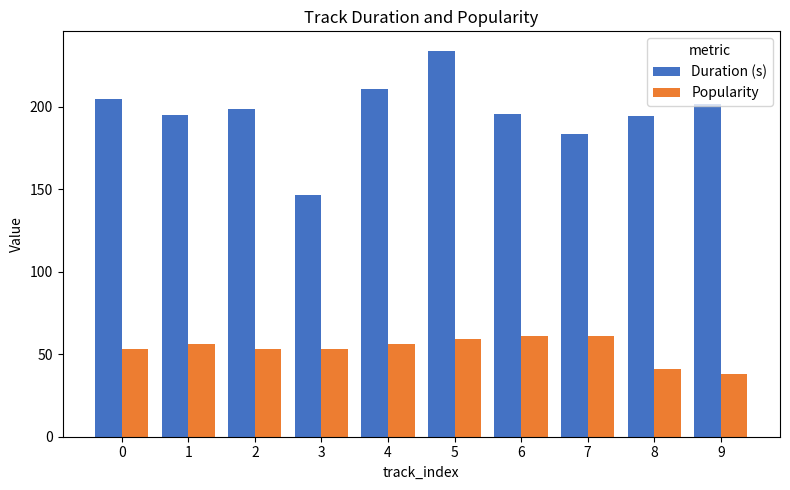

Which series changed the most between 3 and 9?

Duration (s)